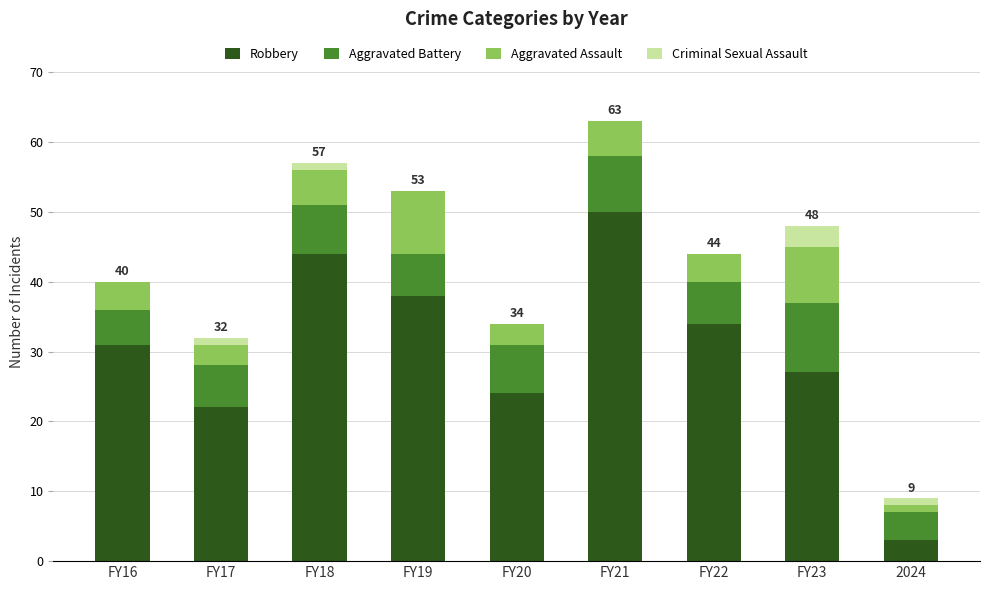

How many series are shown in this chart?

4